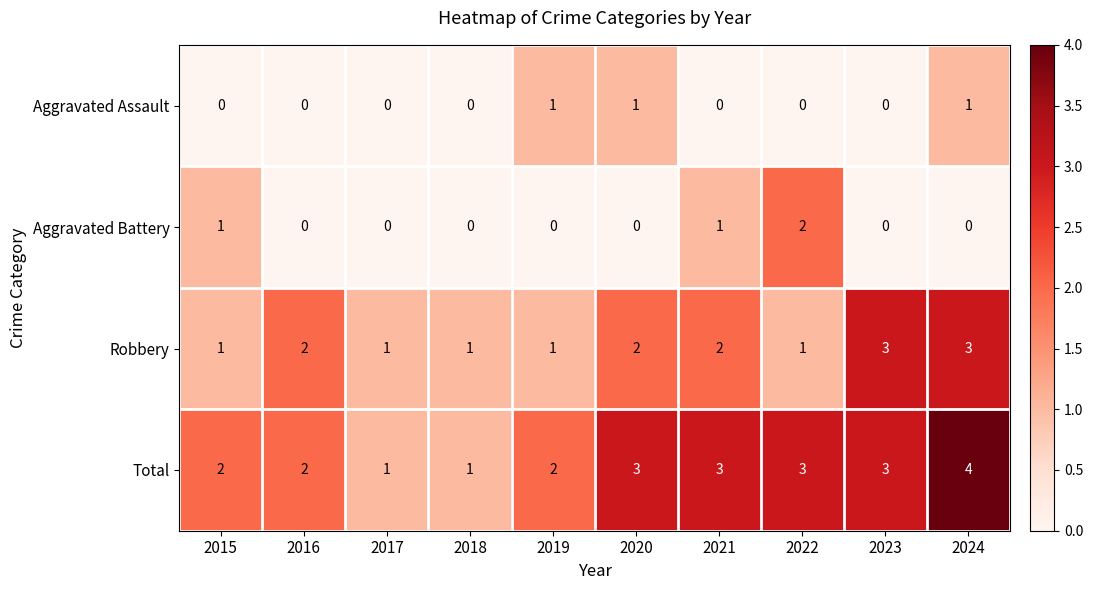

Which series has the widest spread of values?

Total